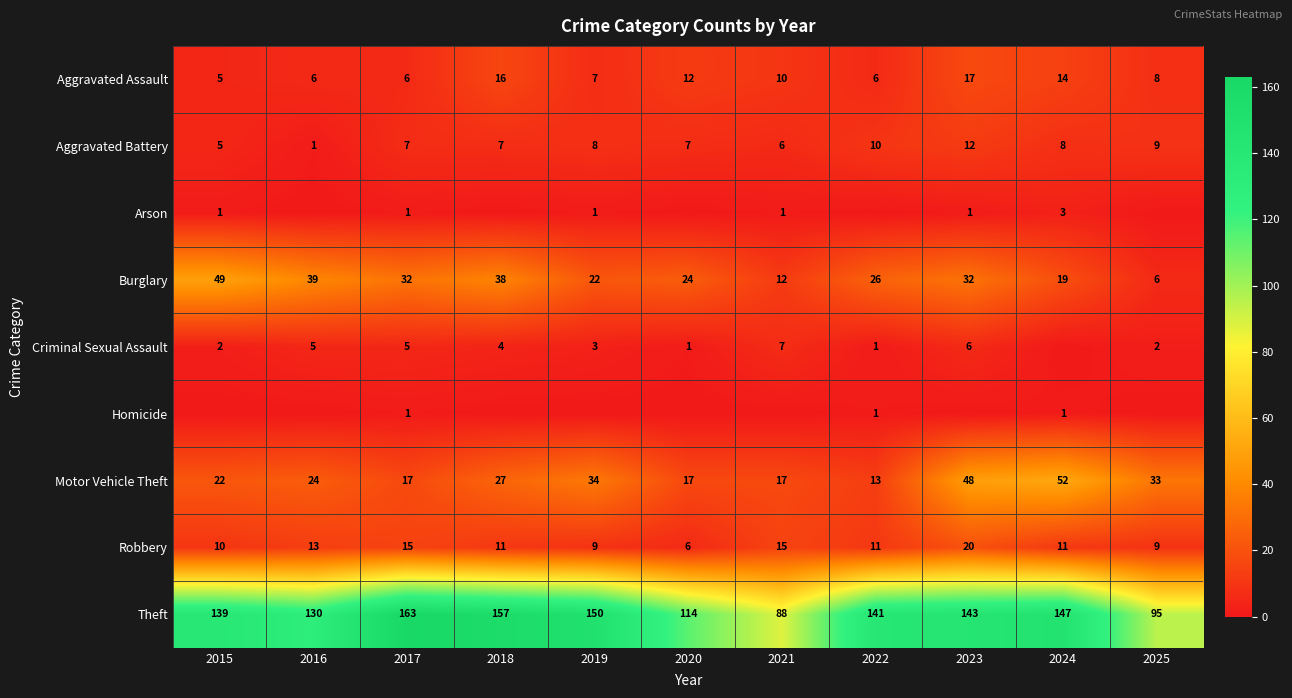

At which label does Aggravated Assault reach its peak?

2023